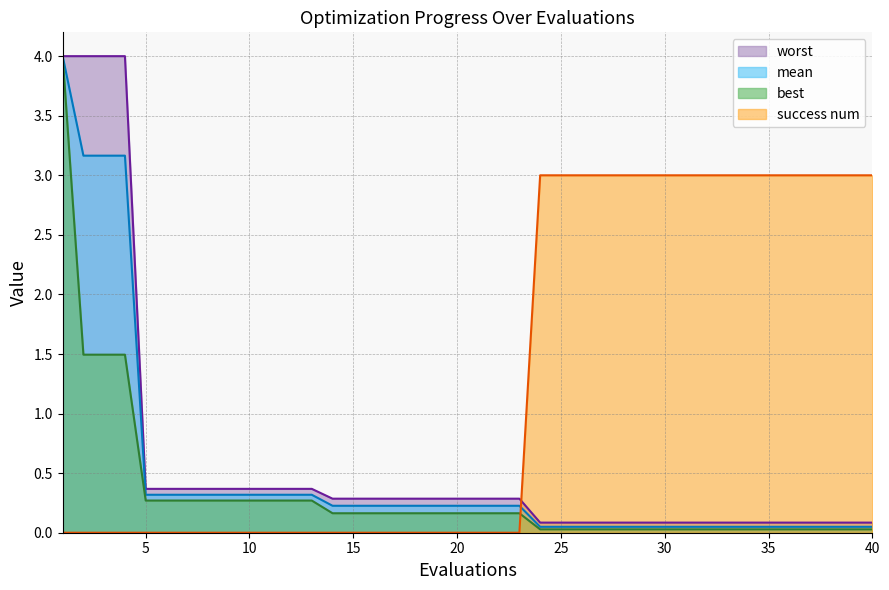

How many series are shown in this chart?

4